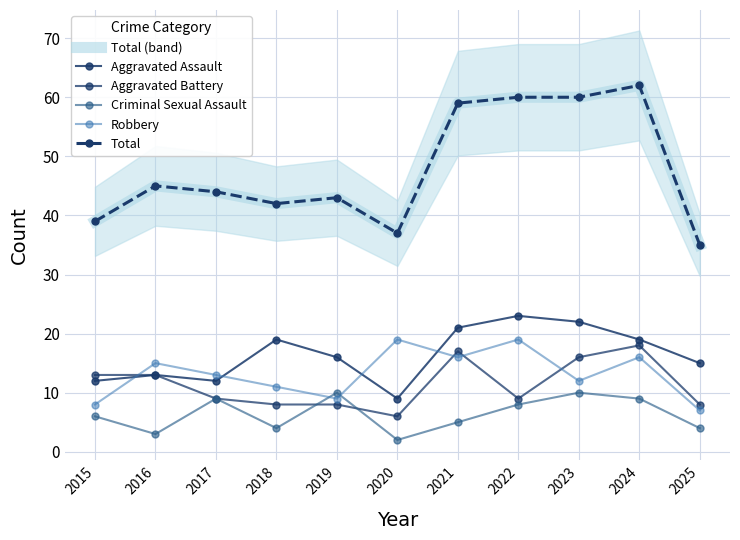

What is the minimum value shown in the chart?

2